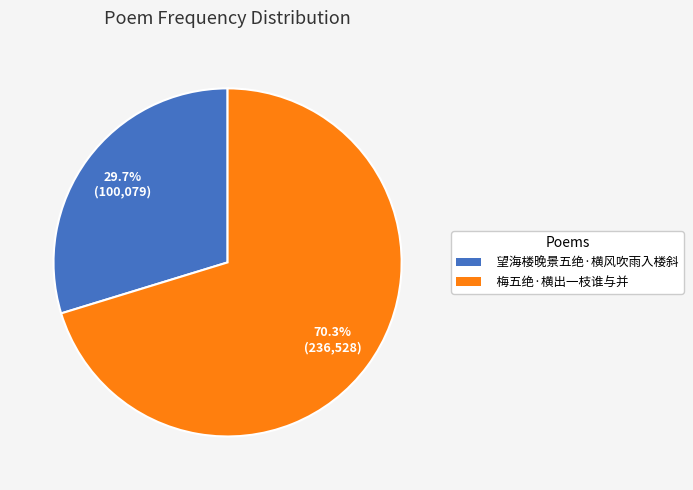

Between 望海楼晚景五绝·横风吹雨入楼斜 and 梅五绝·横出一枝谁与并, which is larger?

梅五绝·横出一枝谁与并